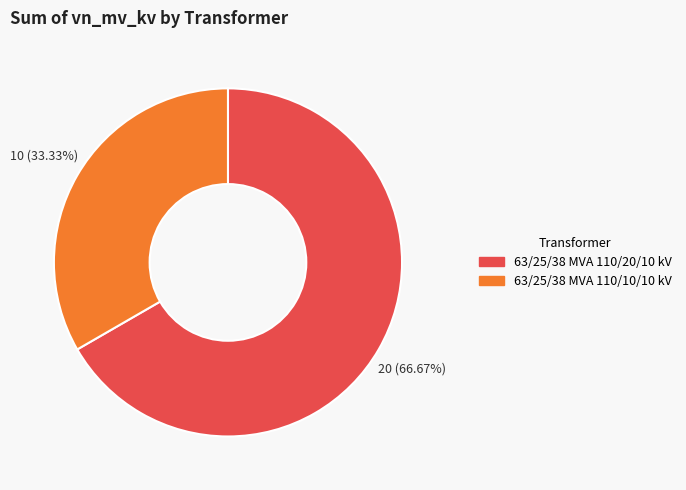

Combined, what portion of the pie is 63/25/38 MVA 110/10/10 kV and 63/25/38 MVA 110/20/10 kV?

100.0%